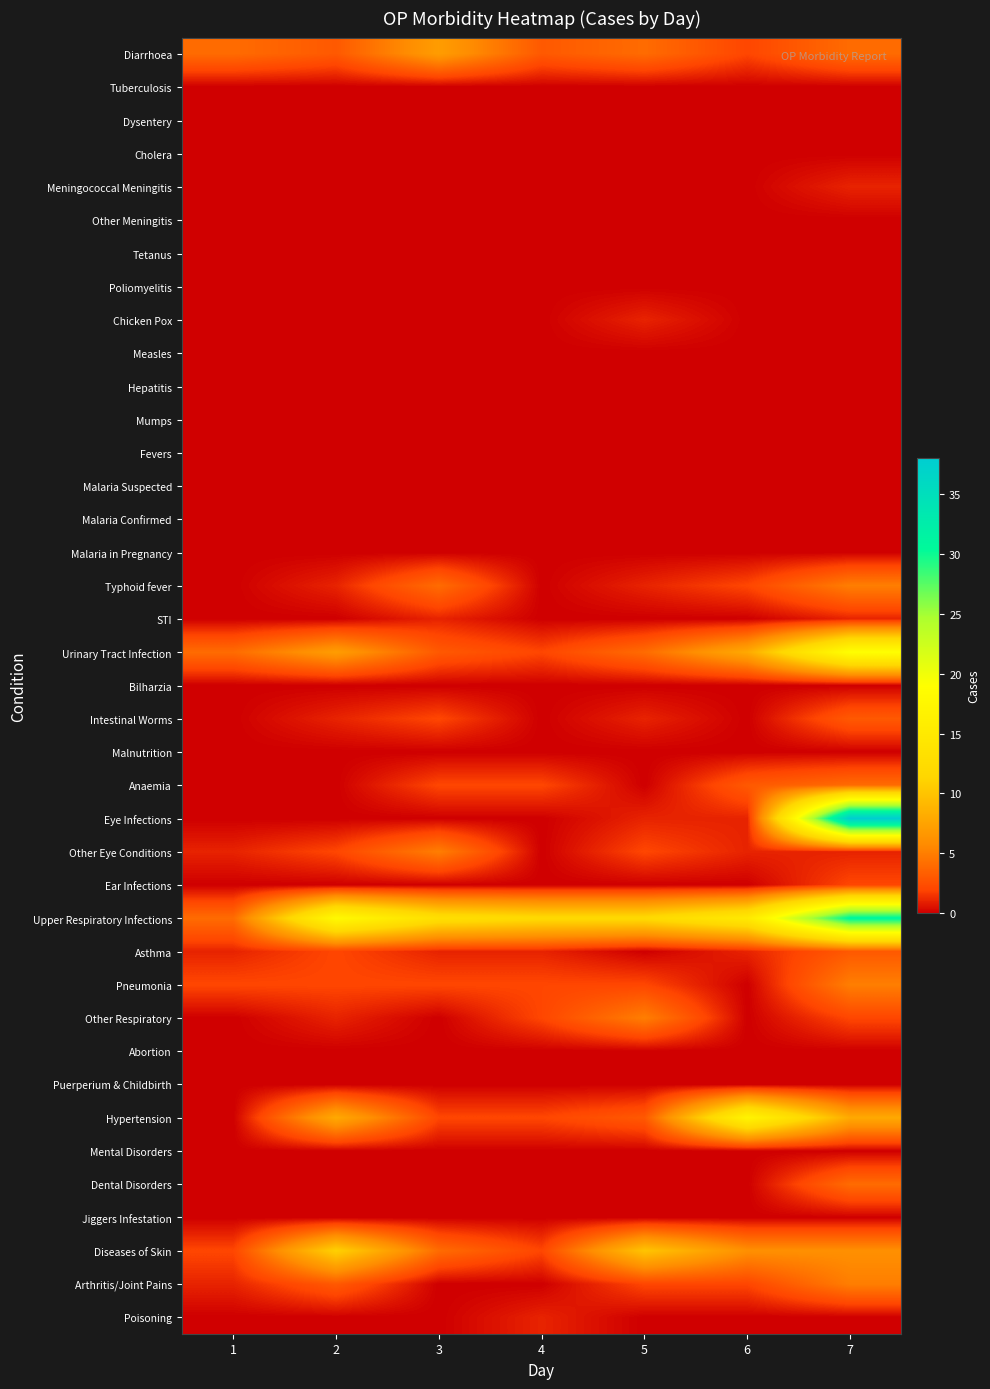

Reading right to left, extract all data points from this chart.

Diarrhoea: 7=4	6=2	5=4	4=3	3=7	2=3	1=4
Tuberculosis: 7=0	6=0	5=0	4=0	3=0	2=0	1=0
Dysentery: 7=0	6=0	5=0	4=0	3=0	2=0	1=0
Cholera: 7=0	6=0	5=0	4=0	3=0	2=0	1=0
Meningococcal Meningitis: 7=1	6=0	5=0	4=0	3=0	2=0	1=0
Other Meningitis: 7=0	6=0	5=0	4=0	3=0	2=0	1=0
Tetanus: 7=0	6=0	5=0	4=0	3=0	2=0	1=0
Poliomyelitis: 7=0	6=0	5=0	4=0	3=0	2=0	1=0
Chicken Pox: 7=0	6=0	5=1	4=0	3=0	2=0	1=0
Measles: 7=0	6=0	5=0	4=0	3=0	2=0	1=0
Hepatitis: 7=0	6=0	5=0	4=0	3=0	2=0	1=0
Mumps: 7=0	6=0	5=0	4=0	3=0	2=0	1=0
Fevers: 7=0	6=0	5=0	4=0	3=0	2=0	1=0
Malaria Suspected: 7=0	6=0	5=0	4=0	3=0	2=0	1=0
Malaria Confirmed: 7=0	6=0	5=0	4=0	3=0	2=0	1=0
Malaria in Pregnancy: 7=0	6=0	5=0	4=0	3=0	2=0	1=0
Typhoid fever: 7=5	6=2	5=1	4=0	3=4	2=1	1=0
STI: 7=1	6=0	5=0	4=0	3=1	2=0	1=0
Urinary Tract Infection: 7=19	6=8	5=4	4=2	3=3	2=7	1=4
Bilharzia: 7=0	6=0	5=0	4=0	3=0	2=0	1=0
Intestinal Worms: 7=3	6=0	5=1	4=0	3=2	2=1	1=0
Malnutrition: 7=0	6=0	5=0	4=0	3=0	2=0	1=0
Anaemia: 7=4	6=3	5=0	4=2	3=2	2=0	1=0
Eye Infections: 7=38	6=1	5=1	4=0	3=0	2=0	1=0
Other Eye Conditions: 7=1	6=1	5=2	4=0	3=5	2=2	1=1
Ear Infections: 7=2	6=0	5=0	4=0	3=0	2=0	1=0
Upper Respiratory Infections: 7=31	6=15	5=12	4=12	3=13	2=18	1=4
Asthma: 7=3	6=1	5=0	4=1	3=1	2=2	1=1
Pneumonia: 7=5	6=0	5=2	4=2	3=2	2=2	1=2
Other Respiratory: 7=2	6=0	5=5	4=2	3=0	2=1	1=0
Abortion: 7=0	6=0	5=0	4=0	3=0	2=0	1=0
Puerperium & Childbirth: 7=0	6=0	5=0	4=0	3=0	2=0	1=0
Hypertension: 7=8	6=17	5=3	4=2	3=2	2=8	1=0
Mental Disorders: 7=0	6=0	5=0	4=0	3=0	2=0	1=0
Dental Disorders: 7=4	6=0	5=0	4=0	3=0	2=0	1=0
Jiggers Infestation: 7=0	6=0	5=0	4=0	3=0	2=0	1=0
Diseases of Skin: 7=6	6=6	5=10	4=2	3=4	2=11	1=2
Arthritis/Joint Pains: 7=5	6=2	5=2	4=0	3=0	2=3	1=1
Poisoning: 7=0	6=0	5=0	4=1	3=0	2=0	1=0